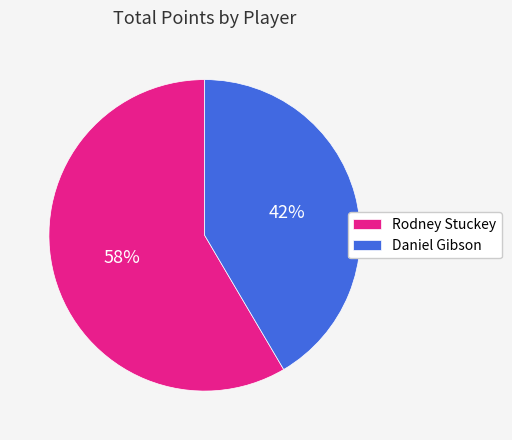

What is the ratio of the value at Rodney Stuckey to the value at Daniel Gibson?

1.4